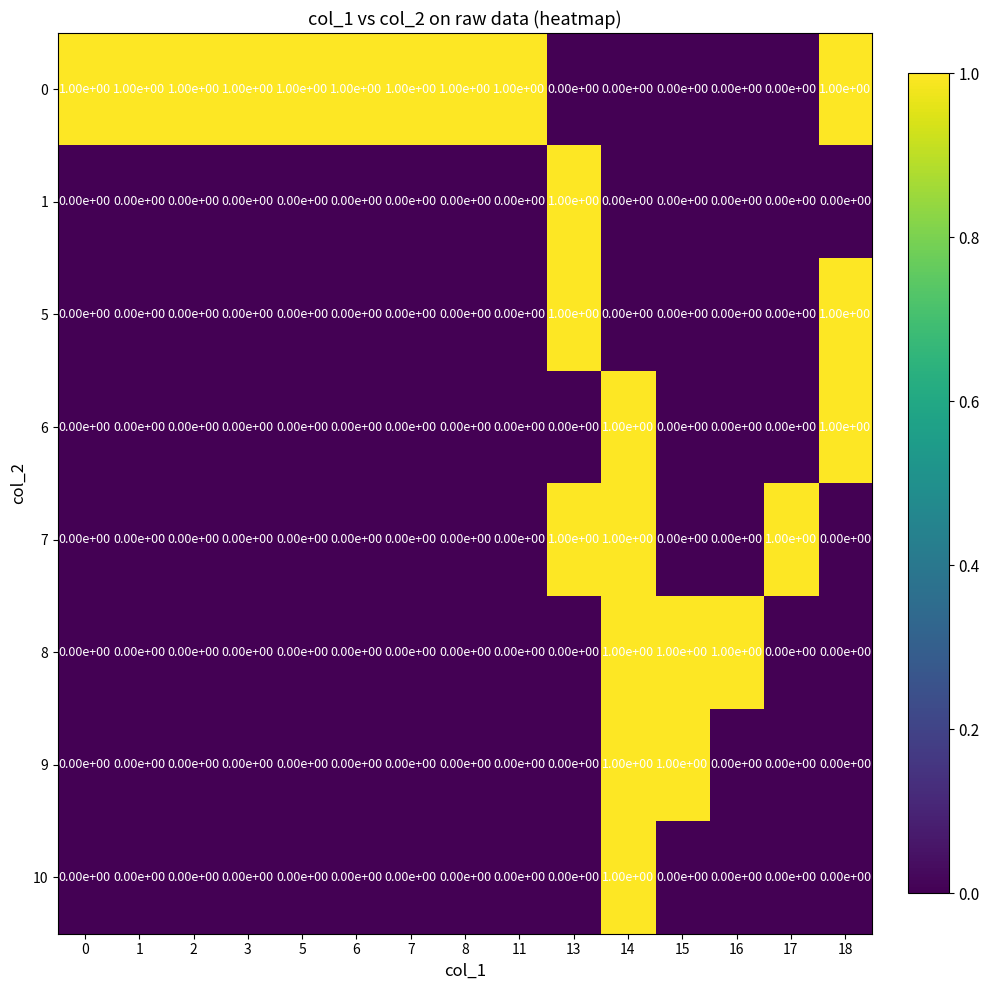

What is the greatest value displayed?

1